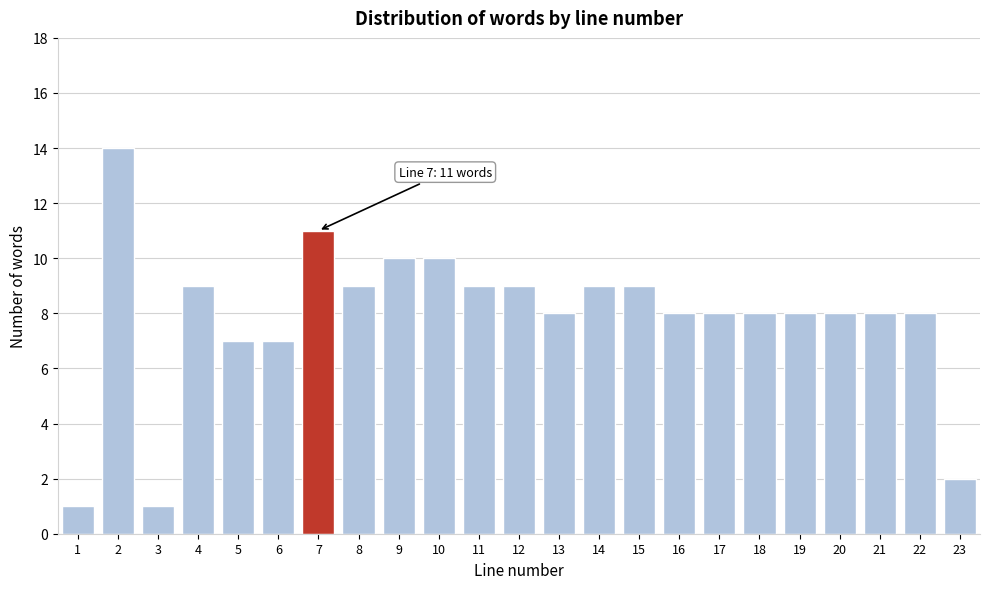

Reading right to left, extract all data points from this chart.

2	8	8	8	8	8	8	8	9	9	8	9	9	10	10	9	11	7	7	9	1	14	1